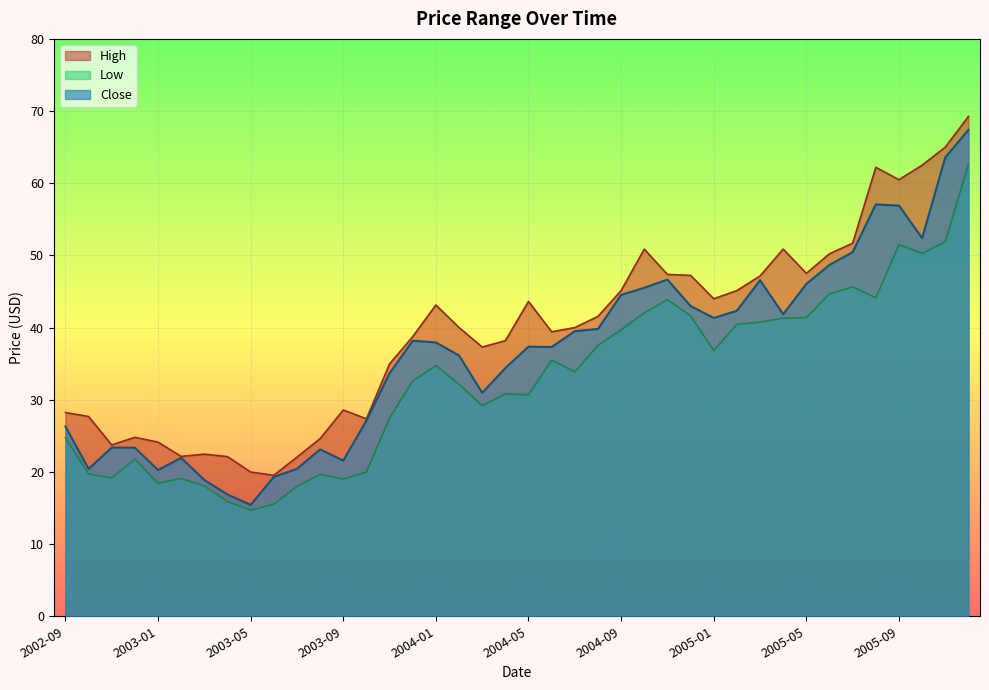

Where does the Close series first go above 37?

2003-12